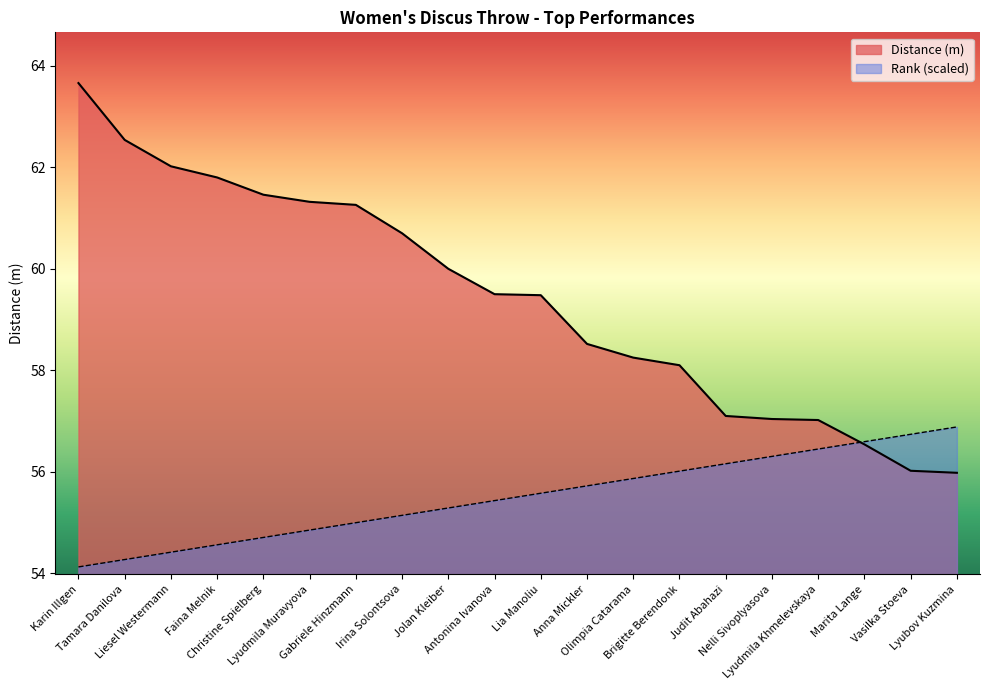

True or false: Distance (m) has more than 1 interior local peaks.

False